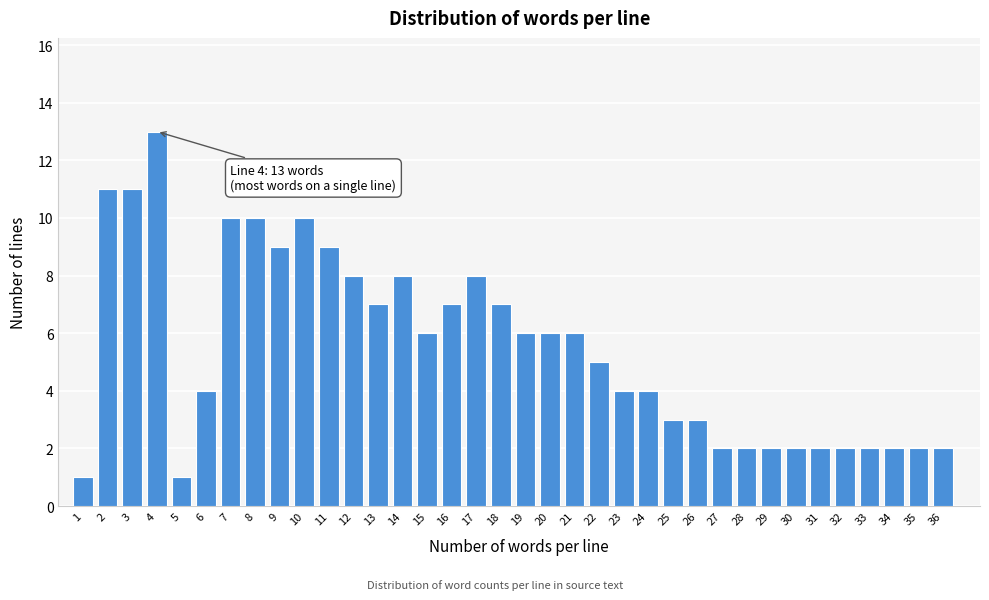

Over which range of the x-axis is the bar tallest?

3.5 to 4.5